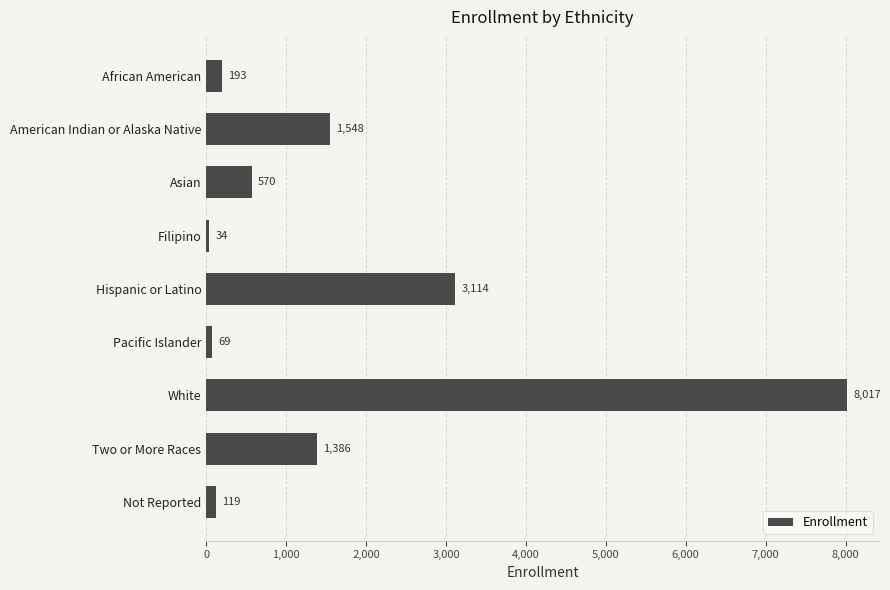

Reading top to bottom, extract all data points from this chart.

African American=193	American Indian or Alaska Native=1548	Asian=570	Filipino=34	Hispanic or Latino=3114	Pacific Islander=69	White=8017	Two or More Races=1386	Not Reported=119